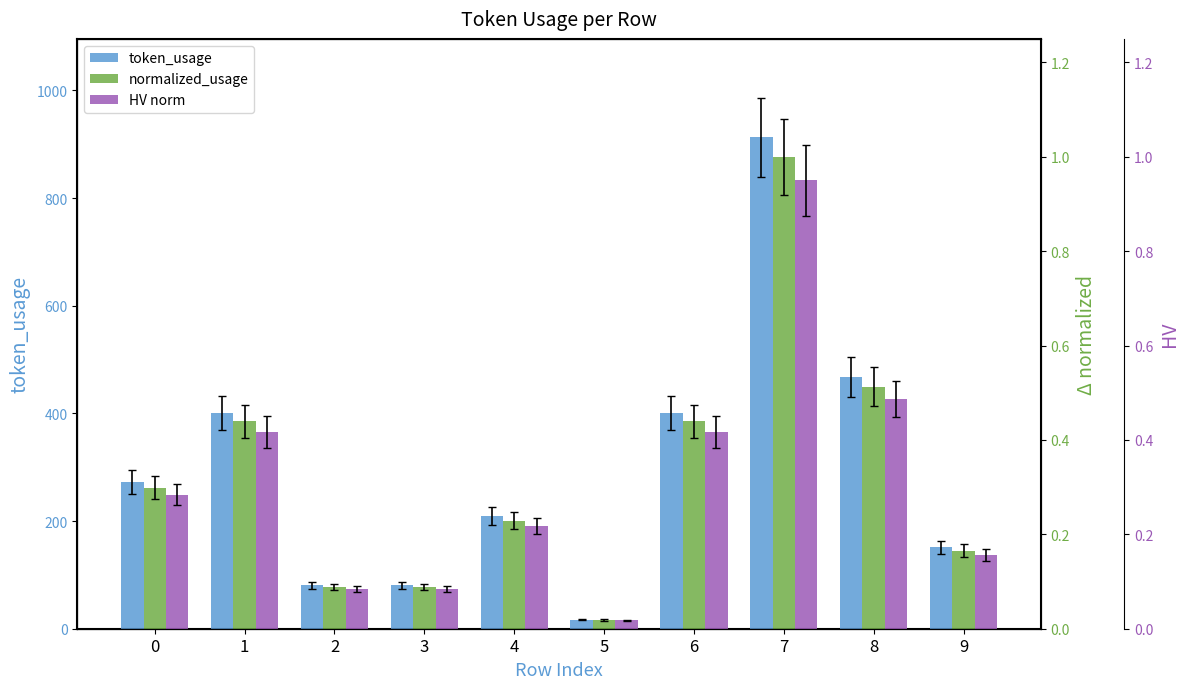

What is the value of the HV norm bar at the 3rd from the left?

0.1